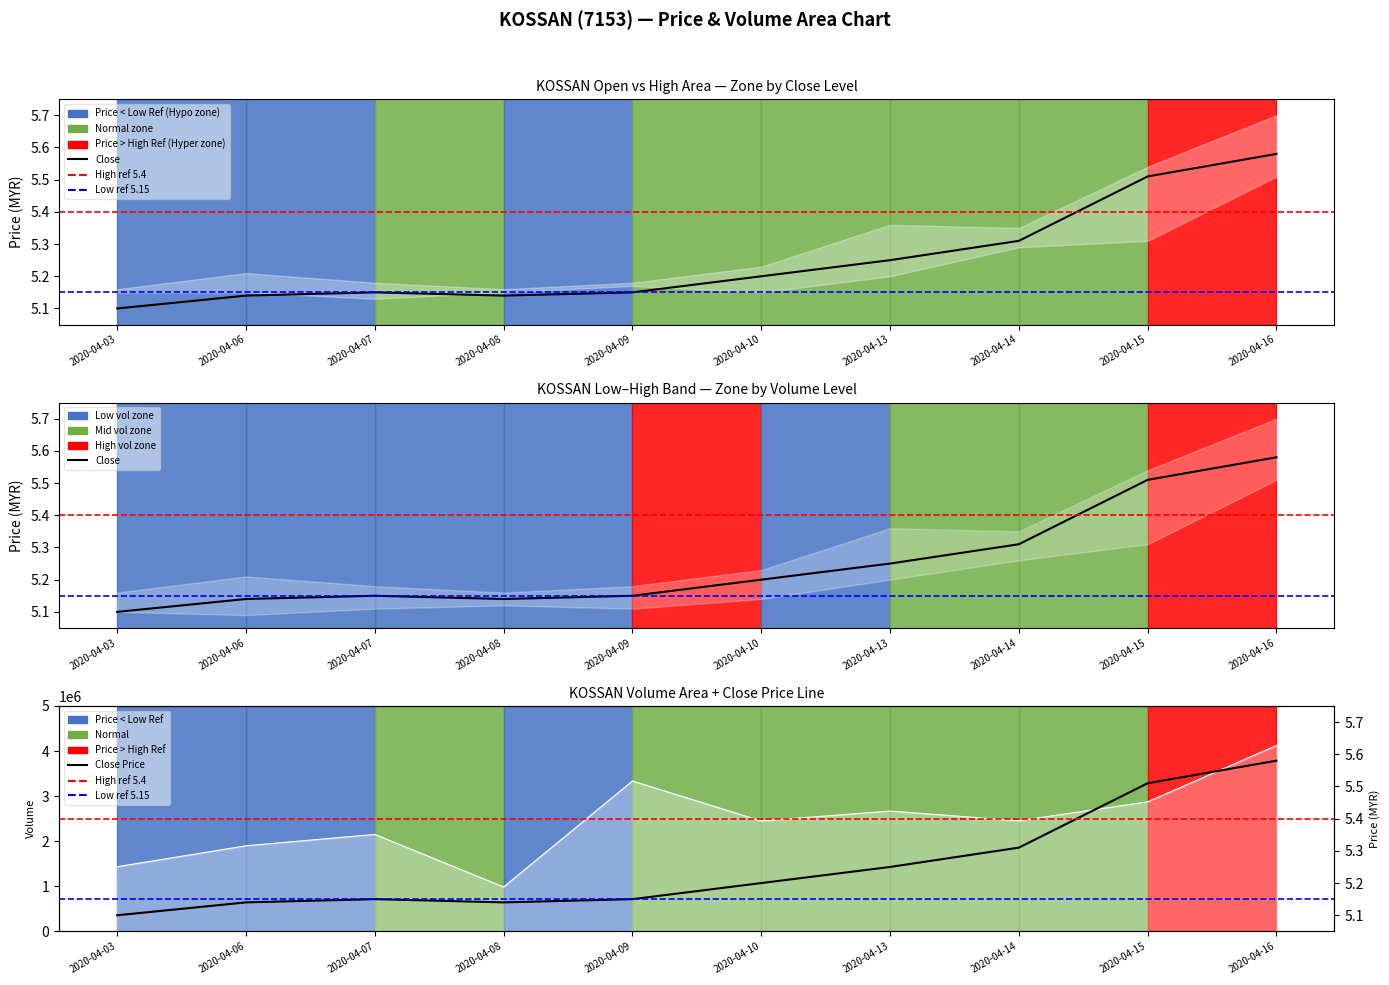

True or false: vol and high intersect in this chart.

False